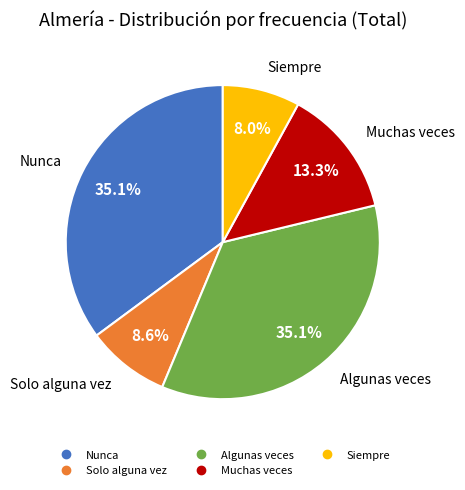

To the nearest percent, what is the average slice percentage?

20%